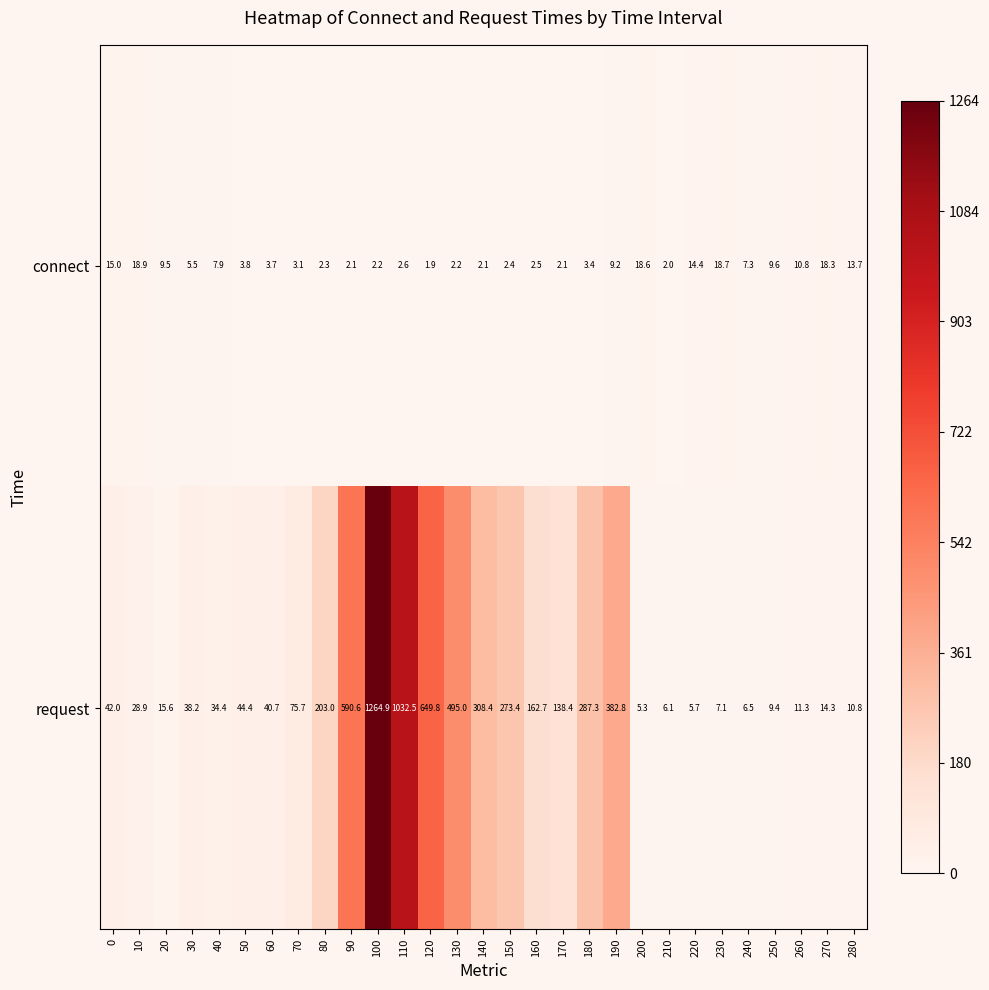

Rank the series by their average value, from lowest to highest.

connect, request